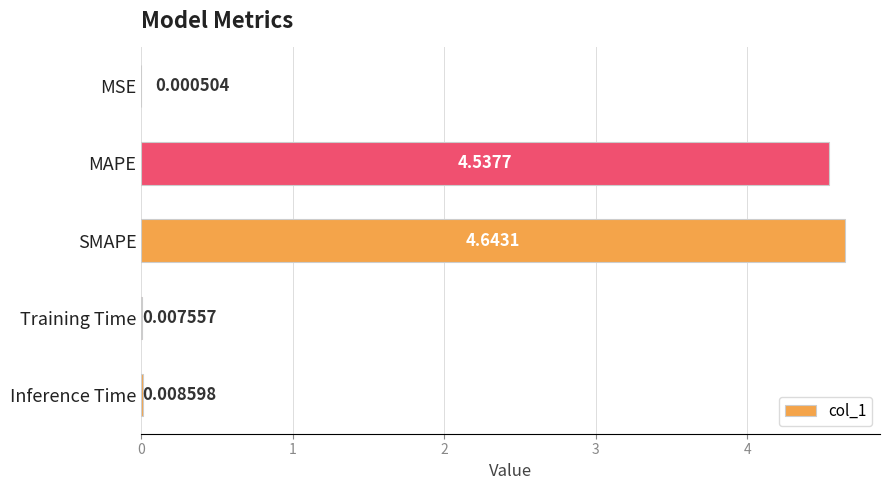

Between MSE and SMAPE, which is larger?

SMAPE